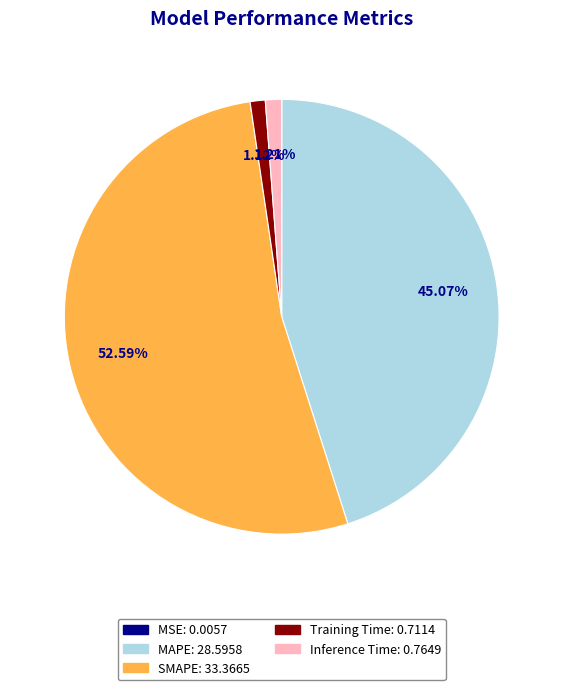

Is the sum of Training Time and SMAPE greater than half?

Yes